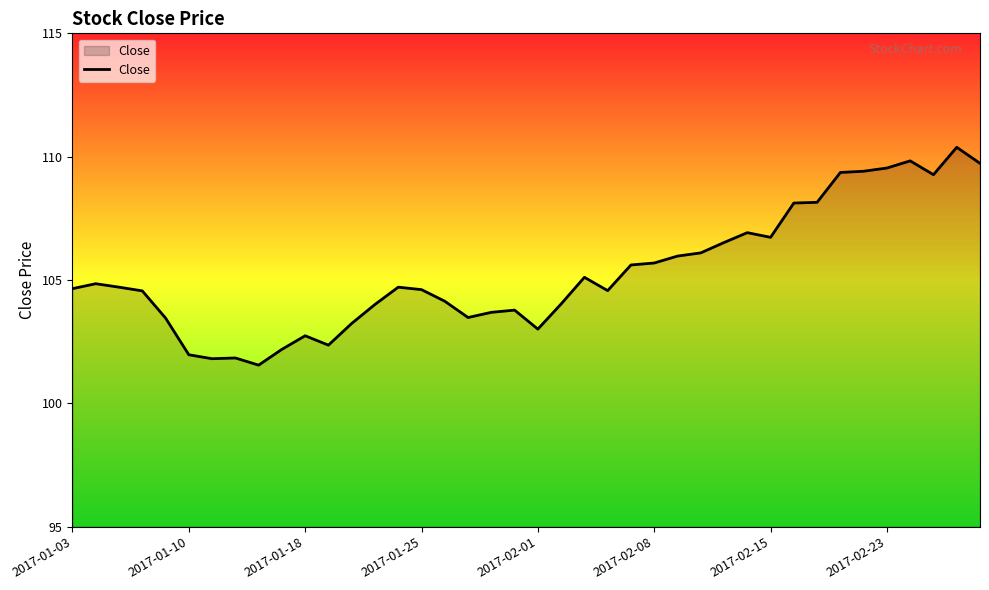

What is the greatest value displayed?

110.4